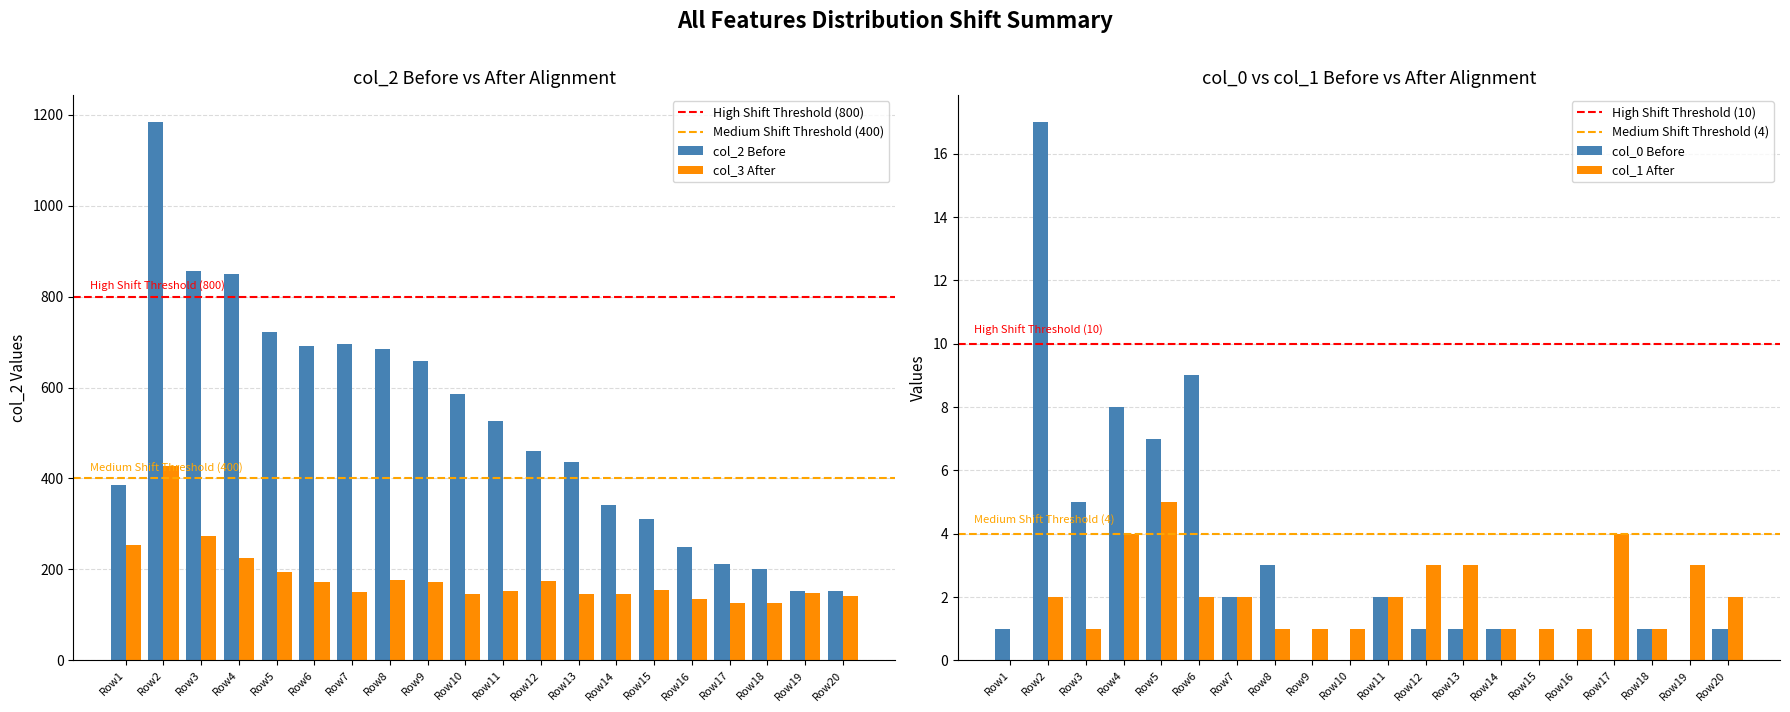

The value of col_2 Before at Row16 is 249. True or false?

True